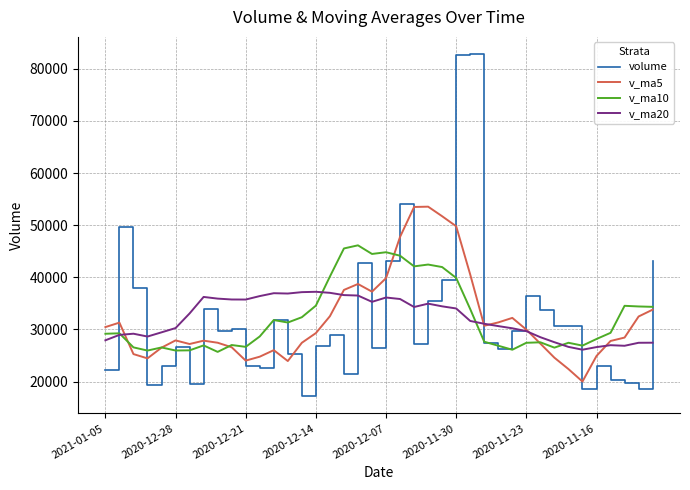

Which series has the widest spread of values?

volume